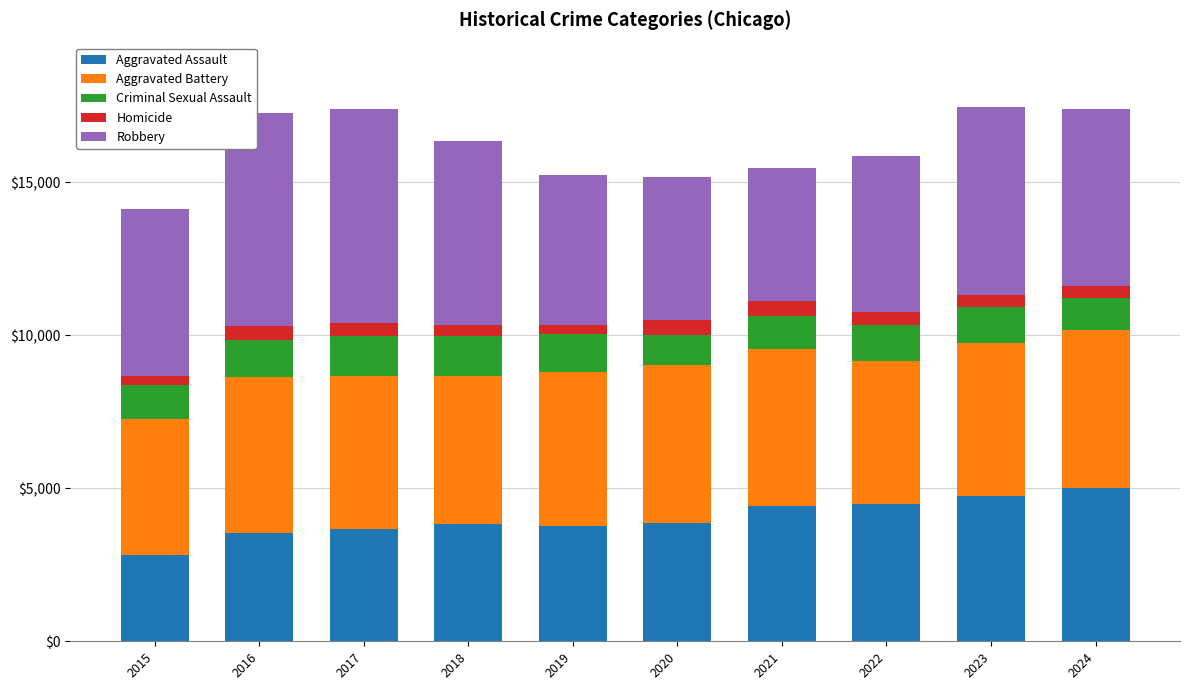

How many bars are there in total?

10